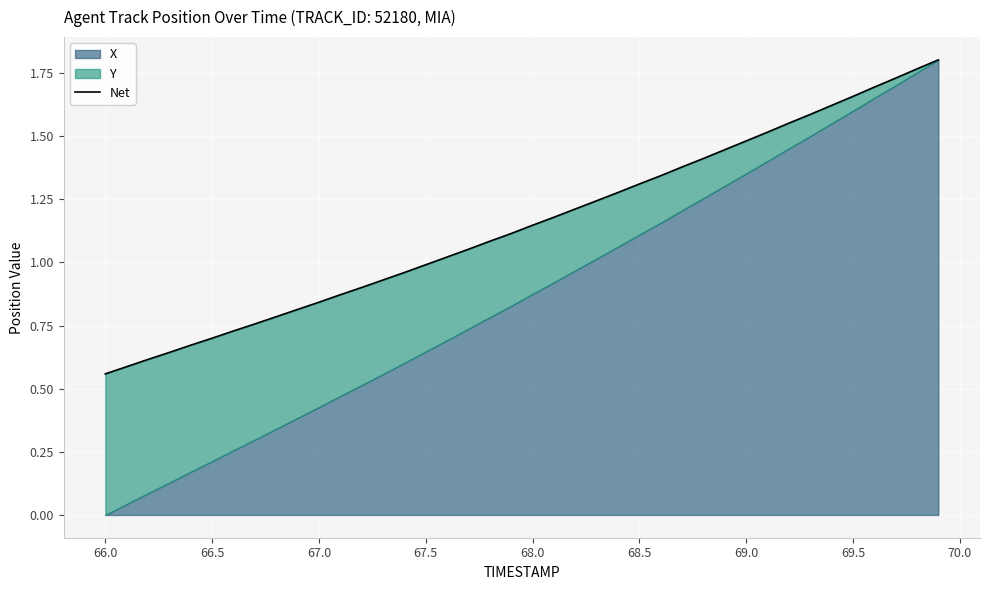

What position from the right is 68.5?

34